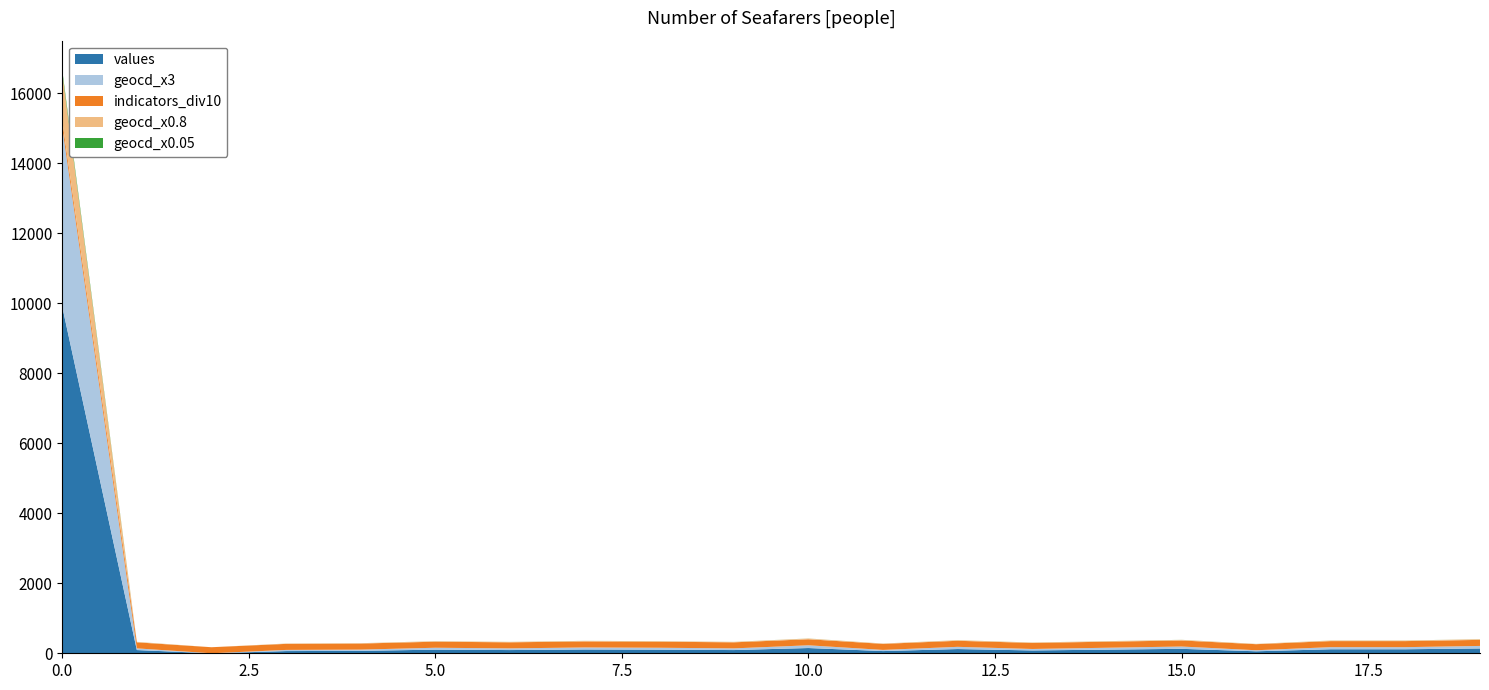

Reading right to left, extract all data points from this chart.

values: 19=138	18=115	17=115	16=57	15=127	14=104	13=81	12=121	11=63	10=150	9=92	8=104	7=109	6=92	5=104	4=69	3=63	2=0	1=92	0=9907
geocd: 19=24	18=20	17=20	16=10	15=22	14=18	13=14	12=21	11=11	10=26	9=16	8=18	7=19	6=16	5=18	4=12	3=11	2=0	1=16	0=1712
indicators: 19=1728	18=1728	17=1728	16=1728	15=1728	14=1728	13=1728	12=1728	11=1728	10=1728	9=1728	8=1728	7=1728	6=1728	5=1728	4=1728	3=1728	2=1728	1=1728	0=1728